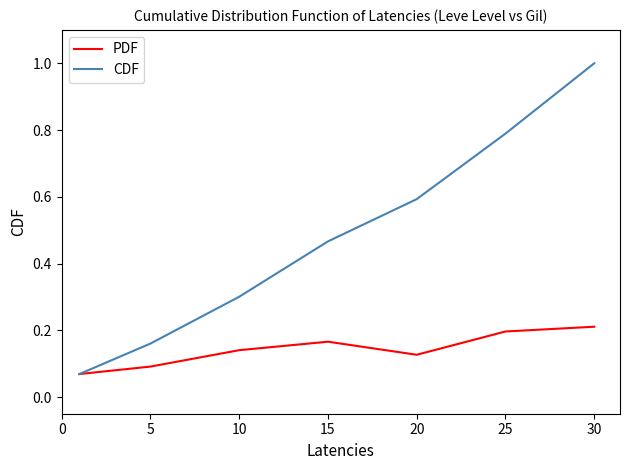

Which series has the largest total across all categories?

CDF